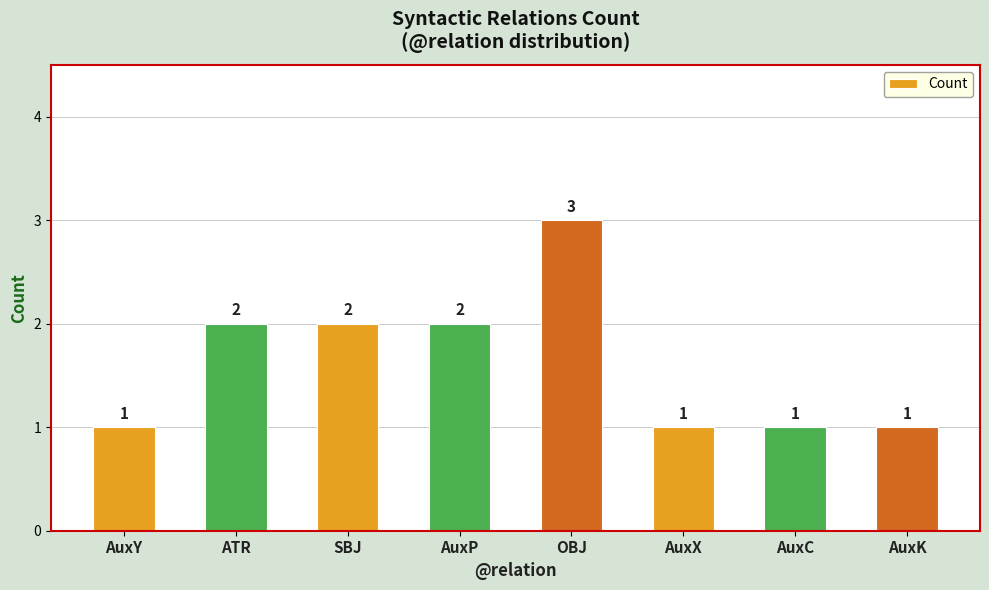

What is the value of the 8th bar from the left?

1